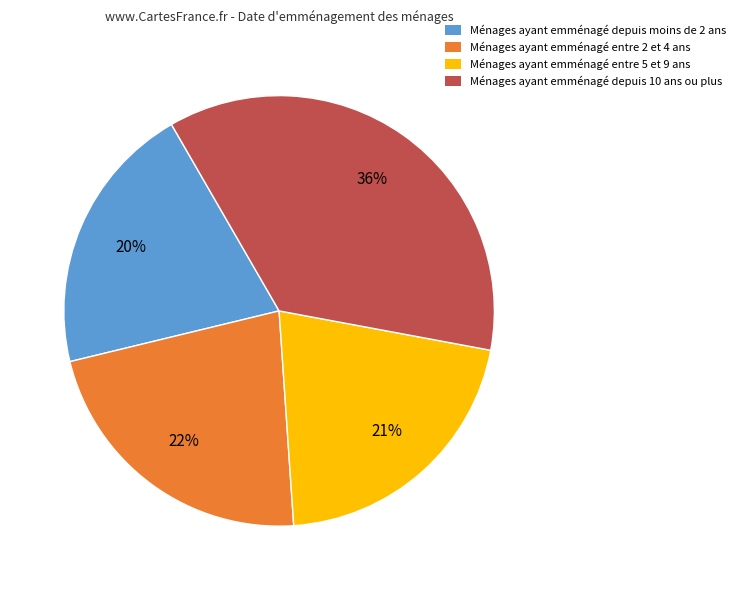

Is there any slice that represents more than half of the pie?

No